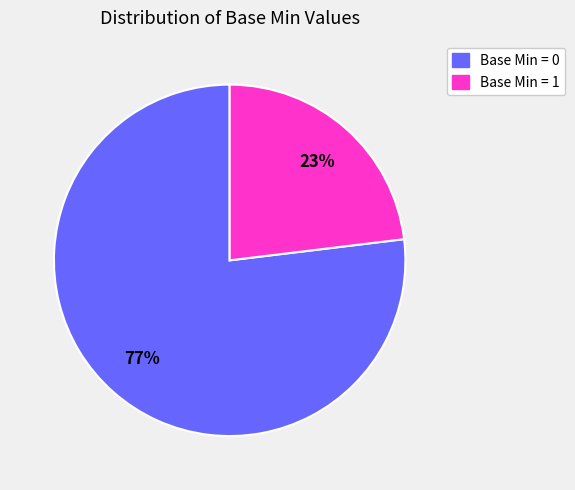

Is there any slice that represents more than half of the pie?

Yes